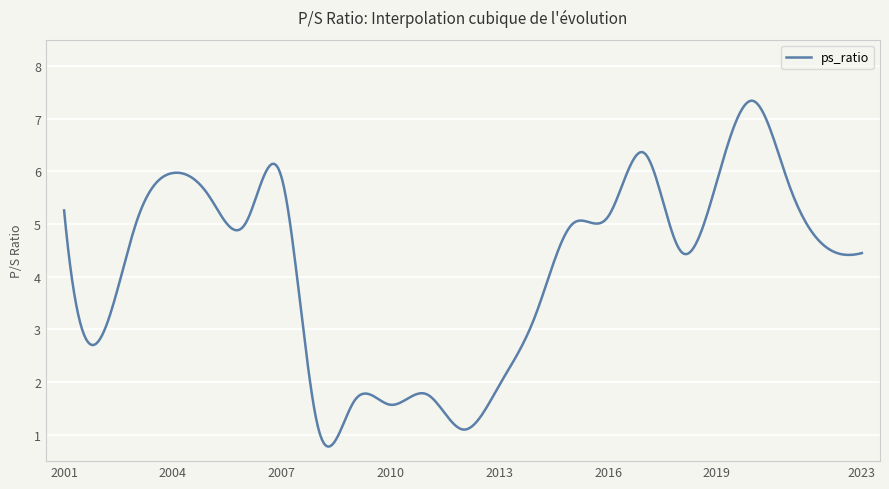

What is the greatest value displayed?

7.3